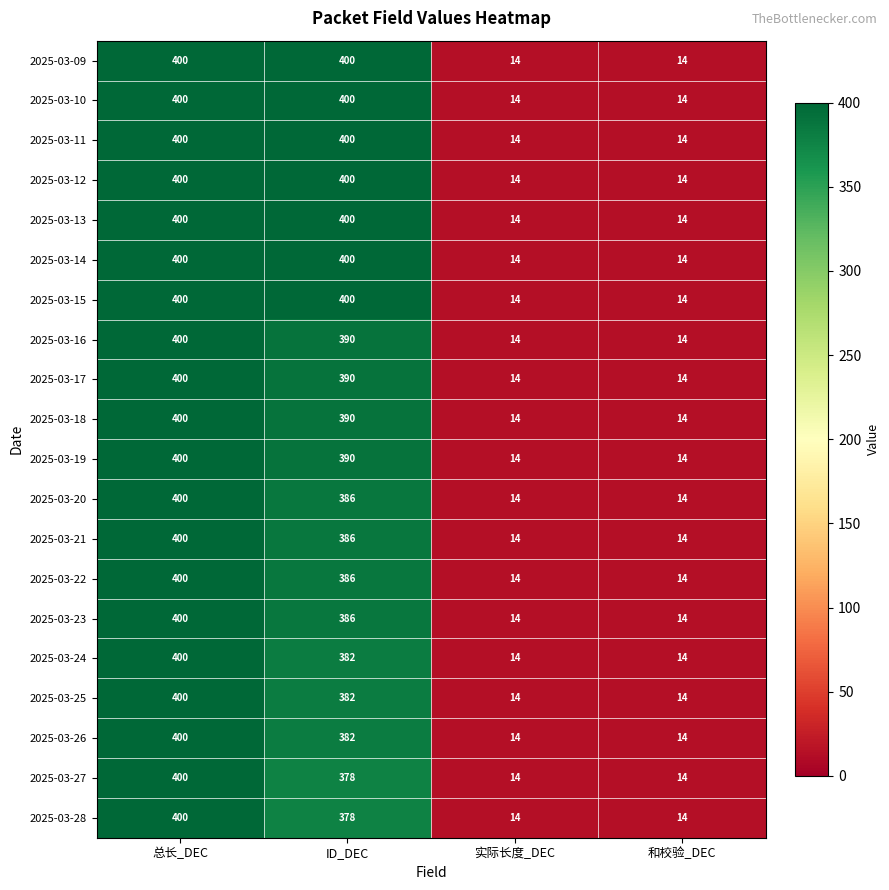

What is the total value across all series at ID_DEC?

7806